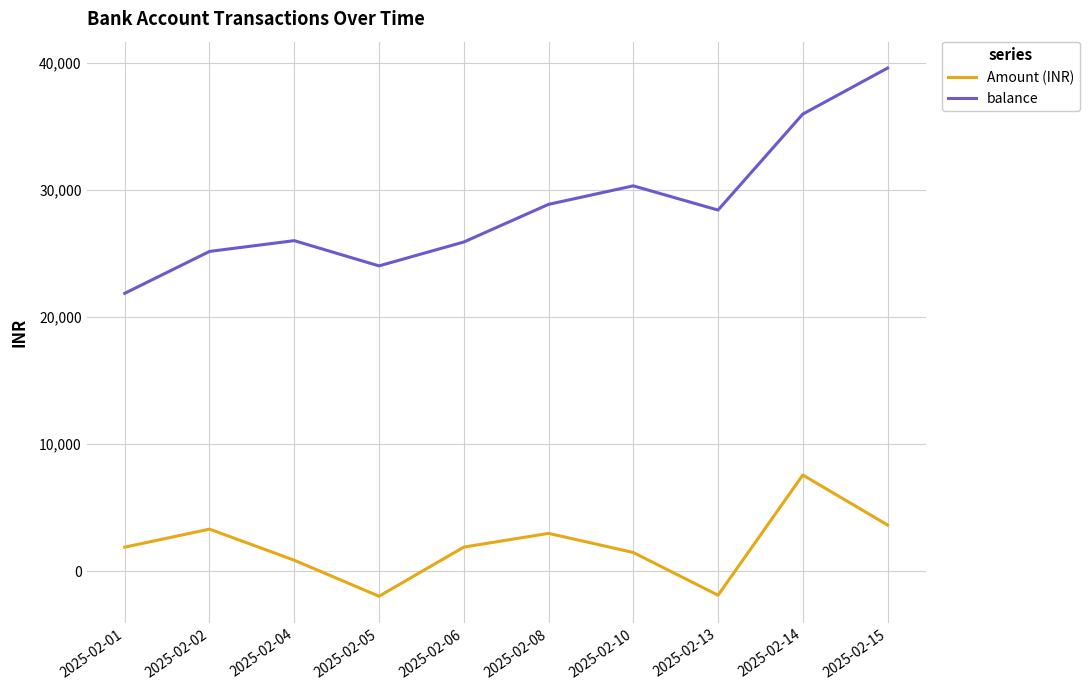

What is the maximum value shown in the chart?

39622.2